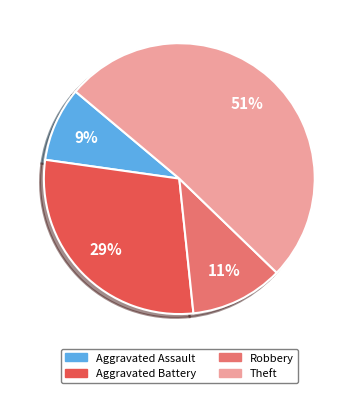

The Aggravated Battery slice represents 14% of the pie. True or false?

False